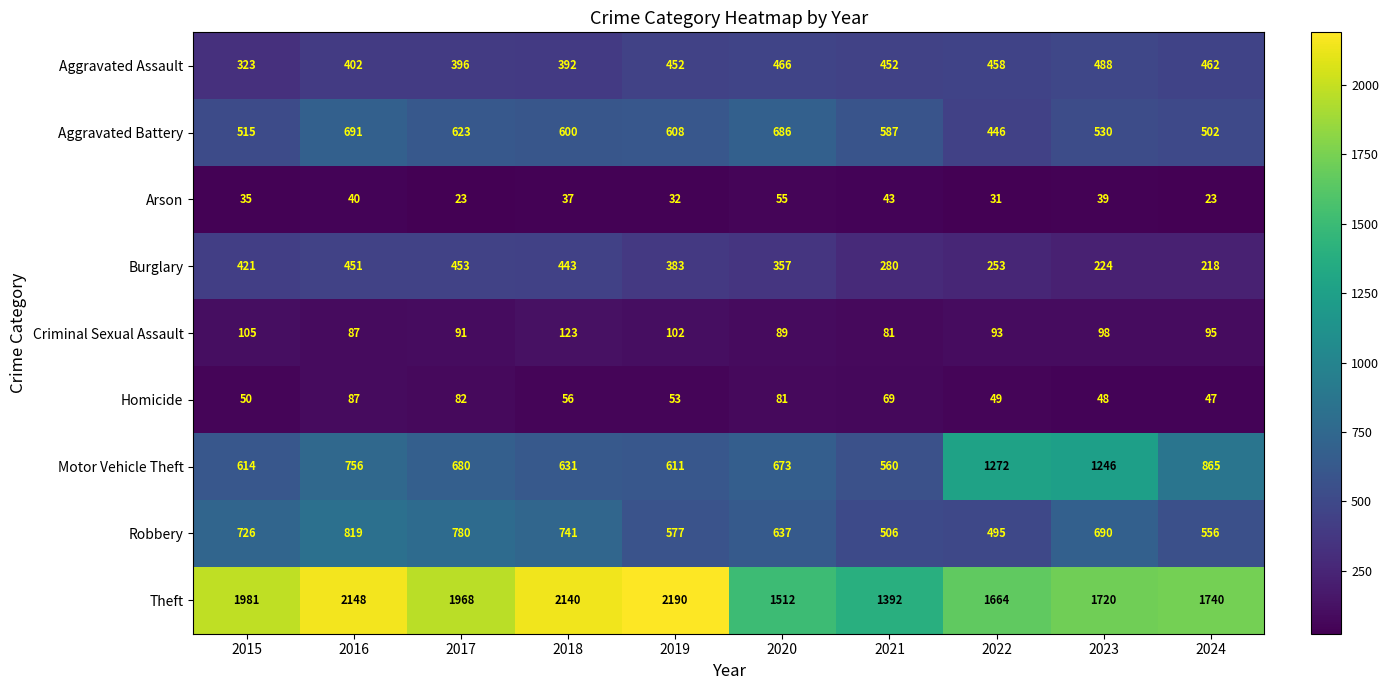

Count the number of data series in this chart.

9